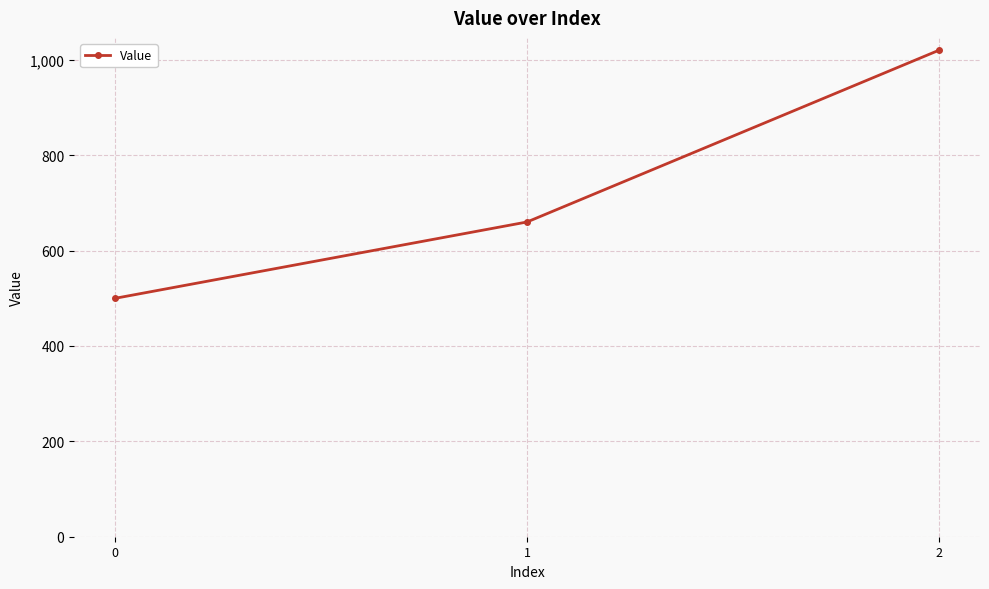

The value at 0 is 500. True or false?

True